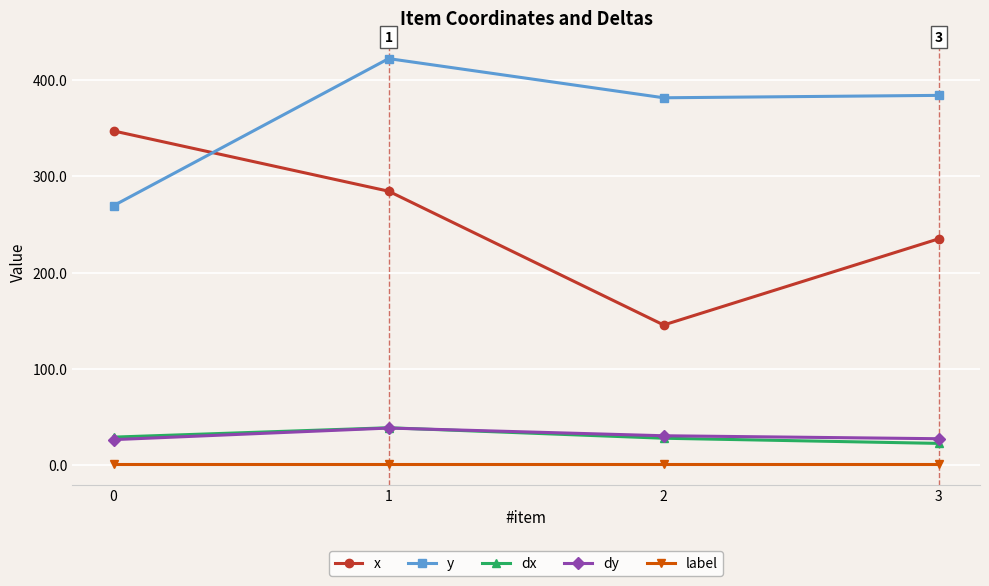

What is the total value across all series at 2?

586.8